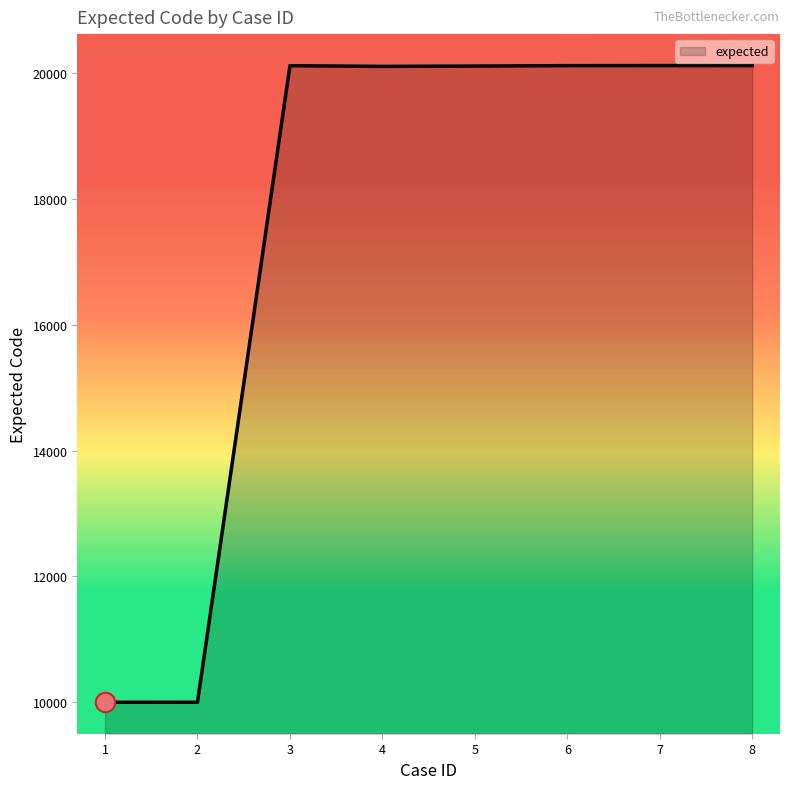

How many lines are shown in the chart?

1